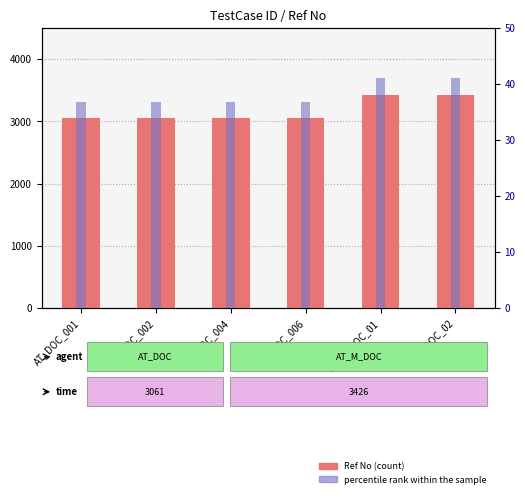

The value of Ref No at AT_DOC_002 is 3061.0. True or false?

True